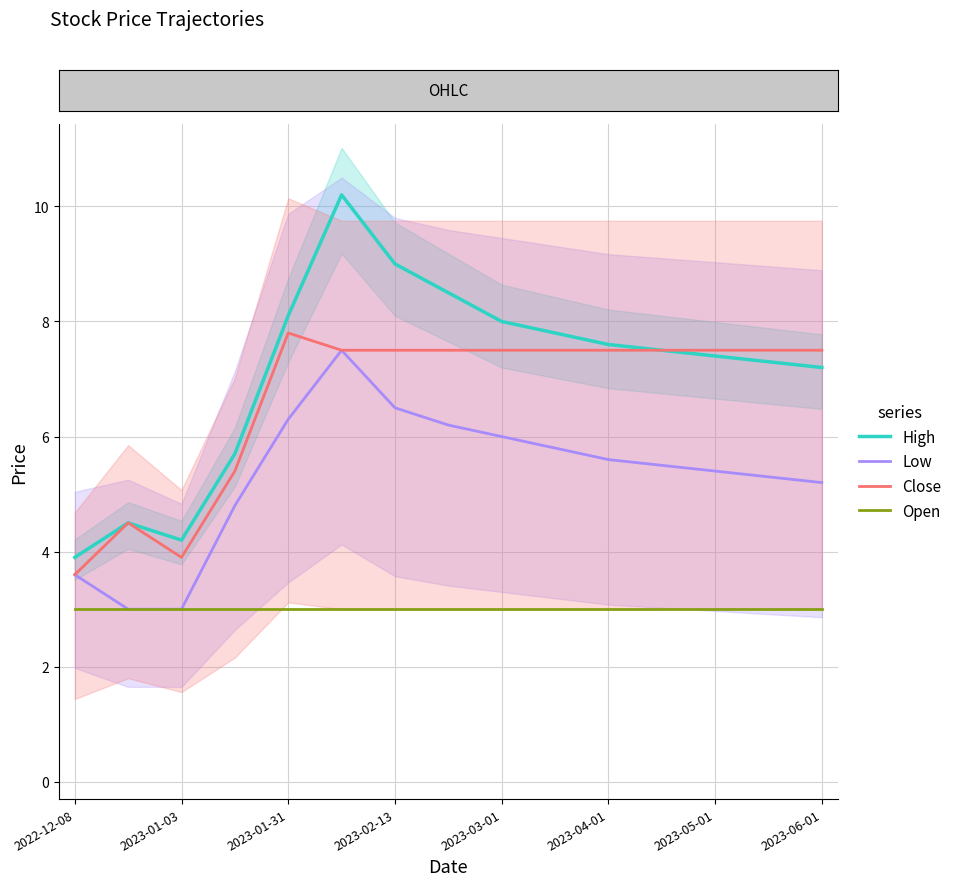

In Close, how many points are higher than both neighbors (excluding endpoints)?

2